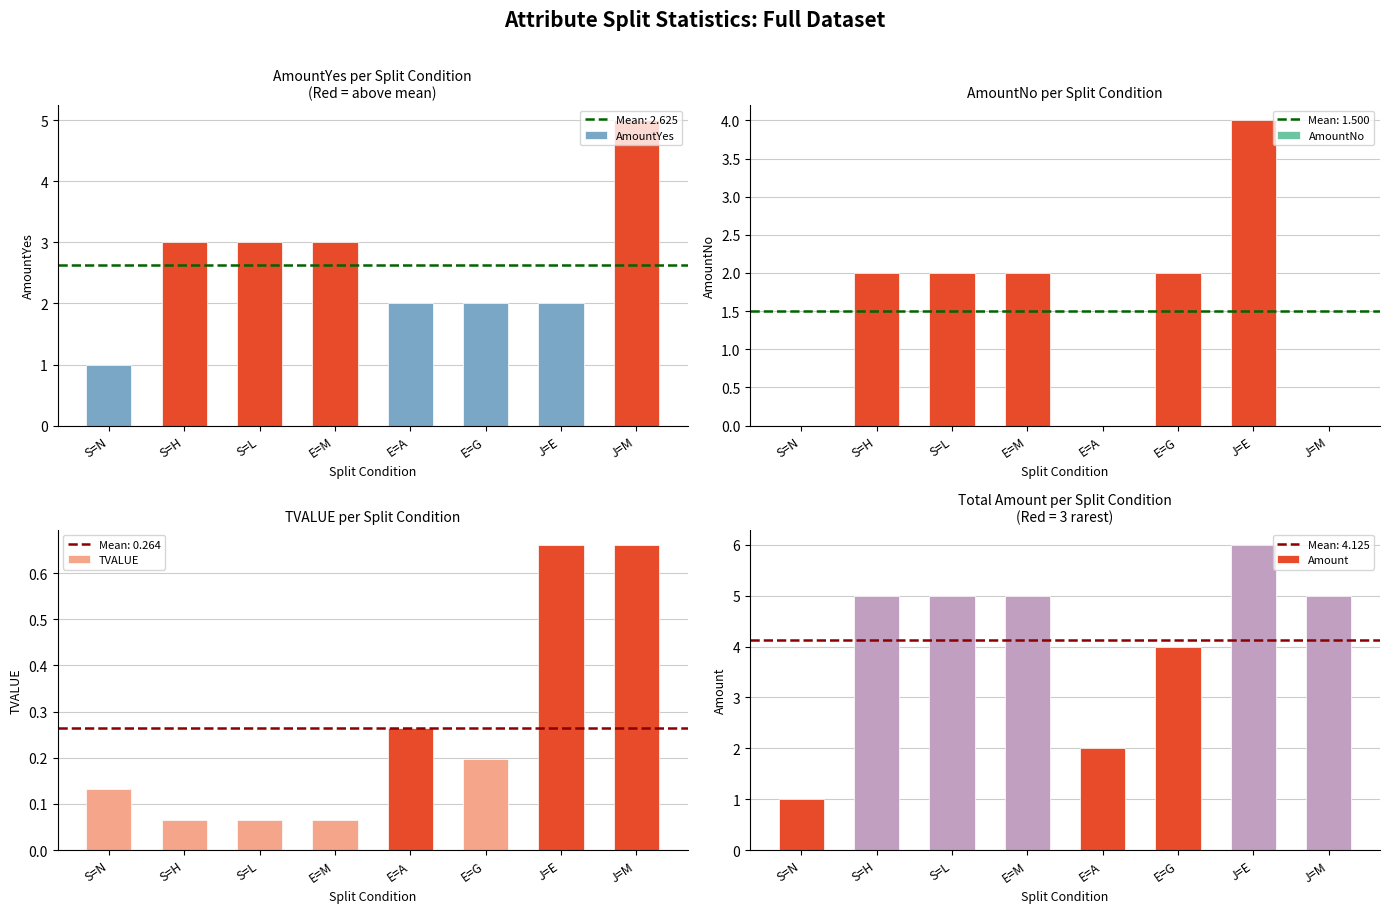

Reading right to left, extract all data points from this chart.

AmountYes: J=M=5.0	J=E=2.0	E=G=2.0	E=A=2.0	E=M=3.0	S=L=3.0	S=H=3.0	S=N=1.0
AmountNo: J=M=0.0	J=E=4.0	E=G=2.0	E=A=0.0	E=M=2.0	S=L=2.0	S=H=2.0	S=N=0.0
TVALUE: J=M=0.7	J=E=0.7	E=G=0.2	E=A=0.3	E=M=0.1	S=L=0.1	S=H=0.1	S=N=0.1
Amount: J=M=5.0	J=E=6.0	E=G=4.0	E=A=2.0	E=M=5.0	S=L=5.0	S=H=5.0	S=N=1.0